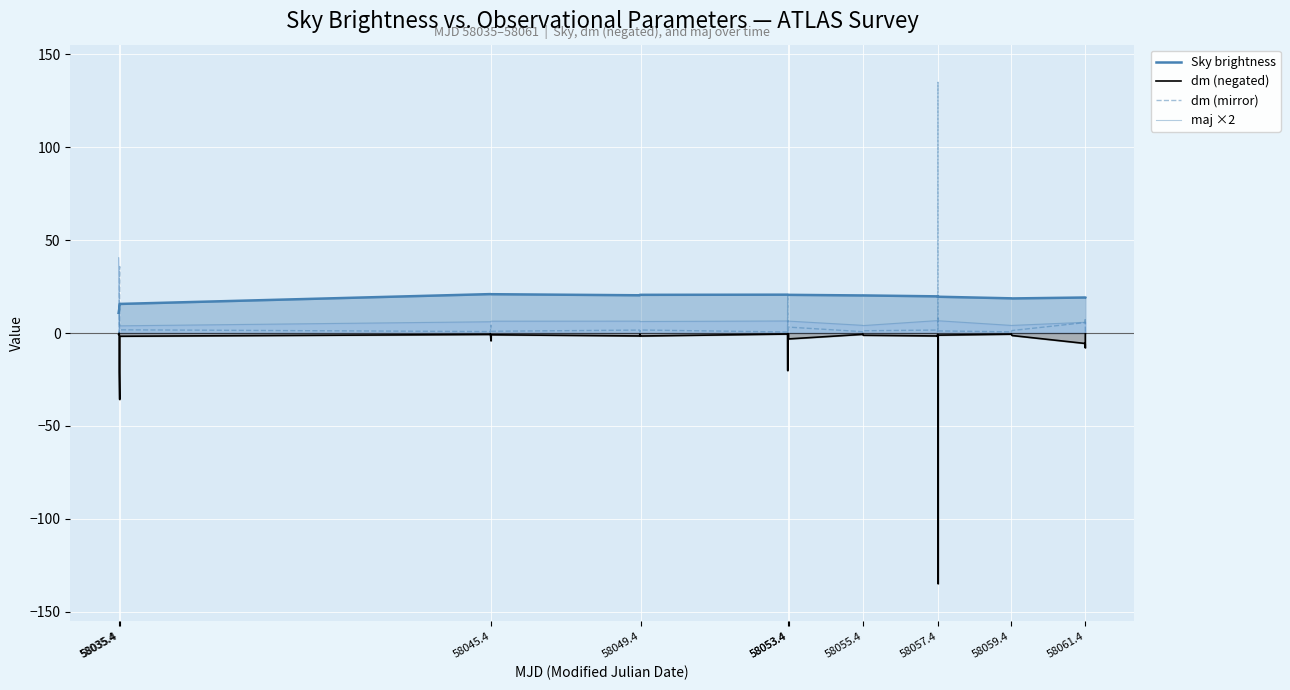

What is the average value of the Sky brightness series?

19.2